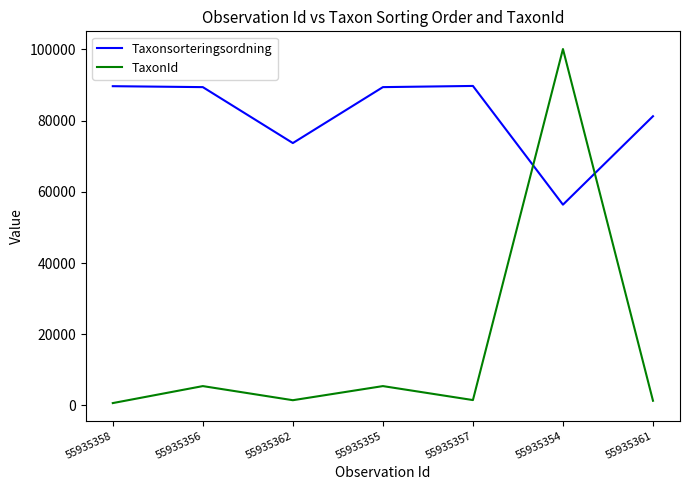

The Taxonsorteringsordning series shows 88535 at 55935354. True or false?

False